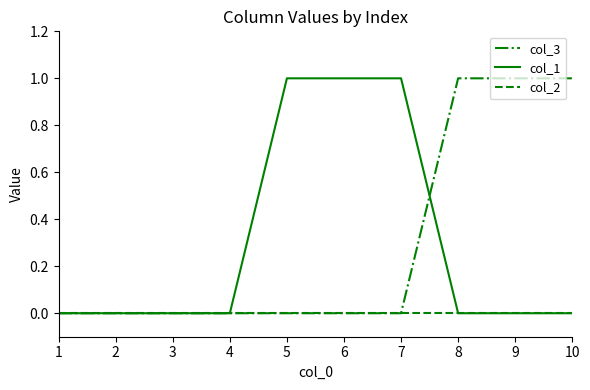

The value of col_1 at 8 is 1. True or false?

False